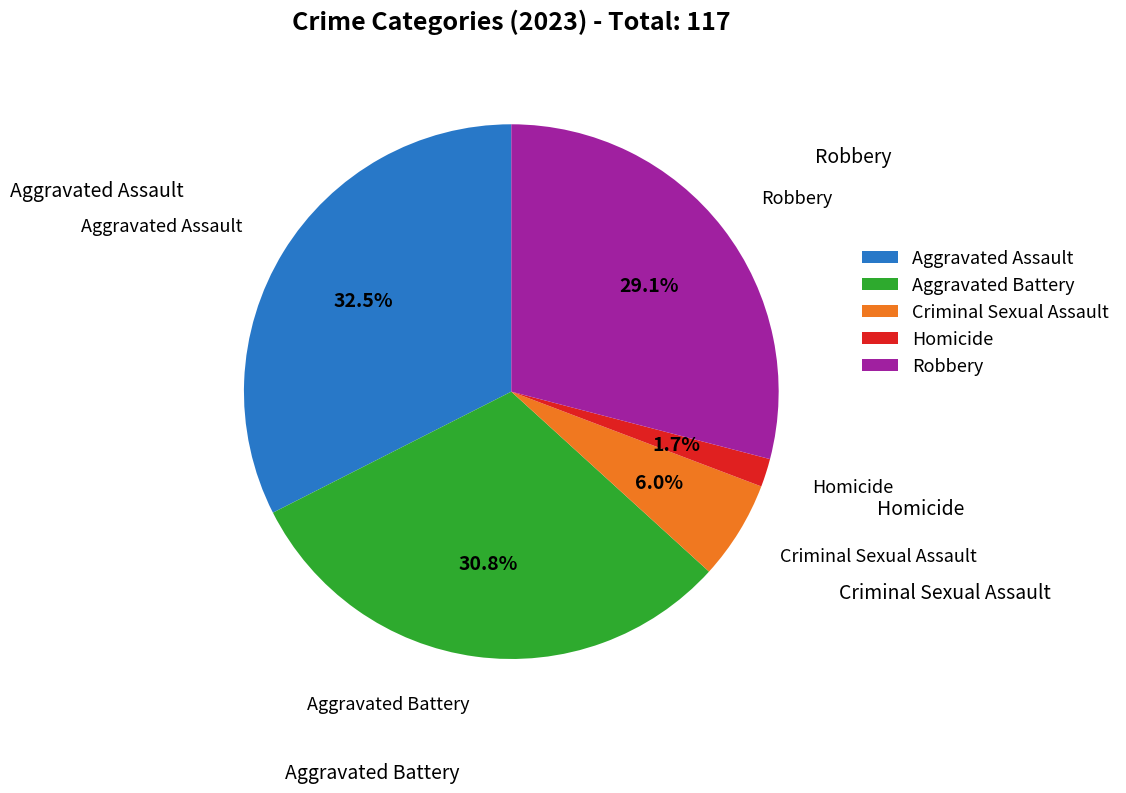

Does Robbery represent more than half of the total?

No